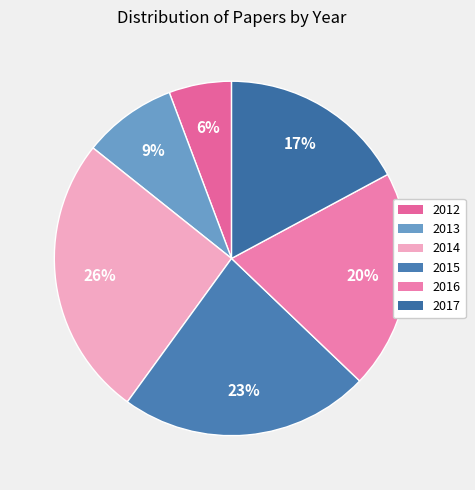

What is the largest slice in the pie chart?

2014